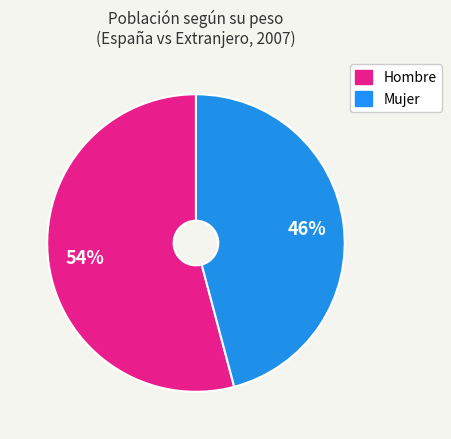

Is there any slice that represents more than half of the pie?

Yes